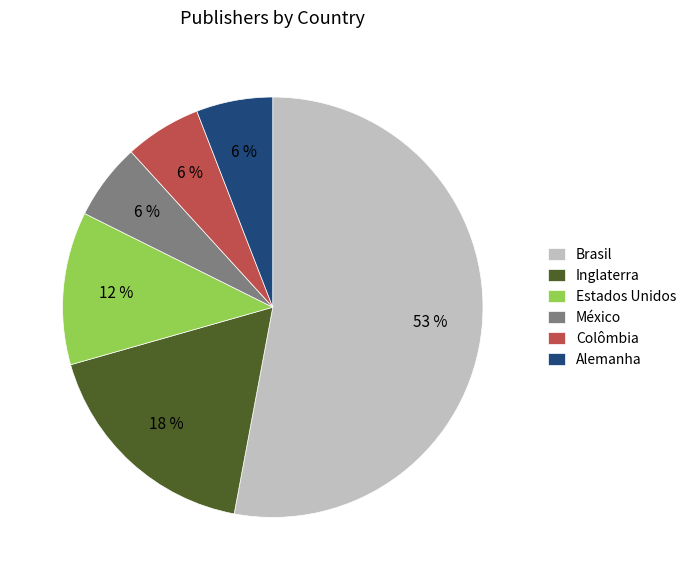

How many slices are in this pie chart?

6